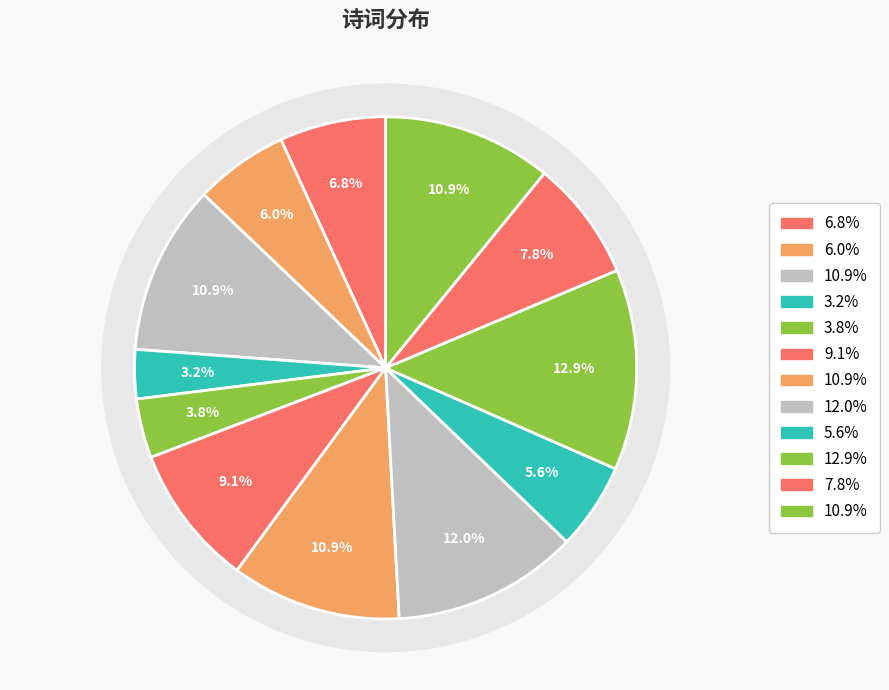

Is there a majority slice in this chart?

No